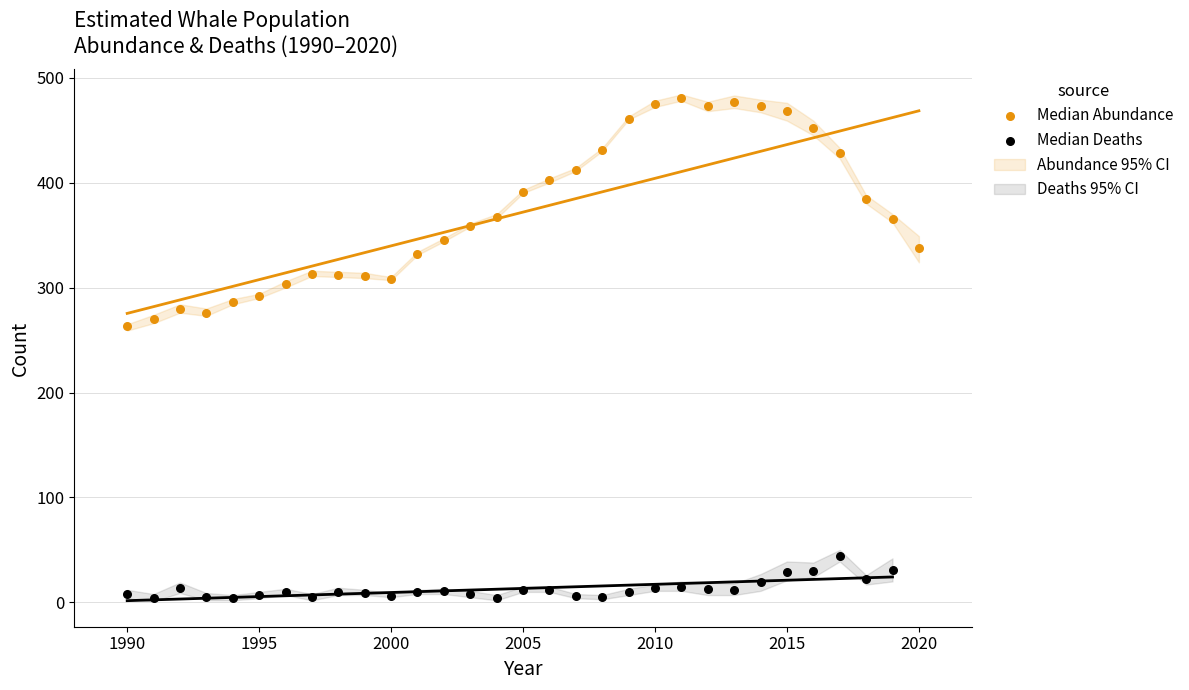

Which series reaches the minimum Y coordinate?

Median Deaths